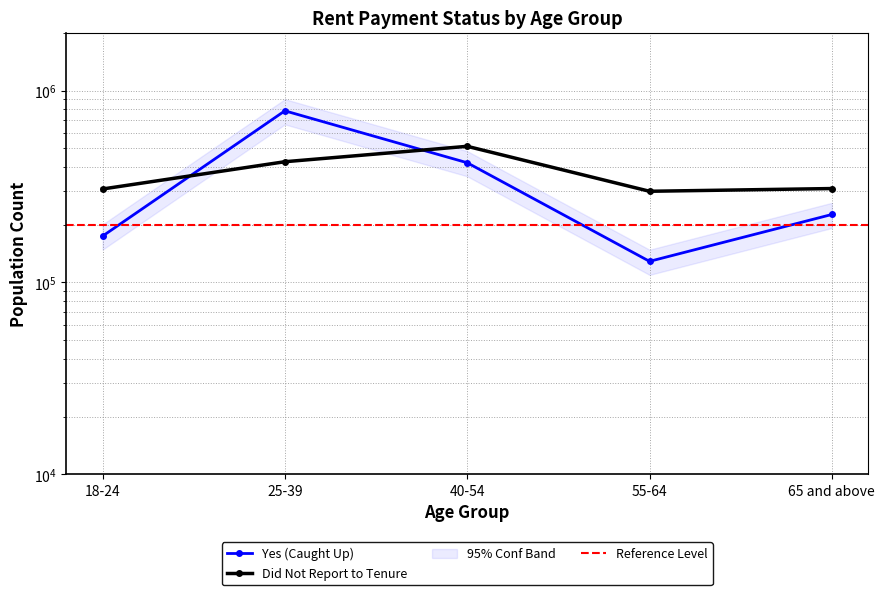

The Yes (Caught Up) series shows 128821 at 55-64. True or false?

True